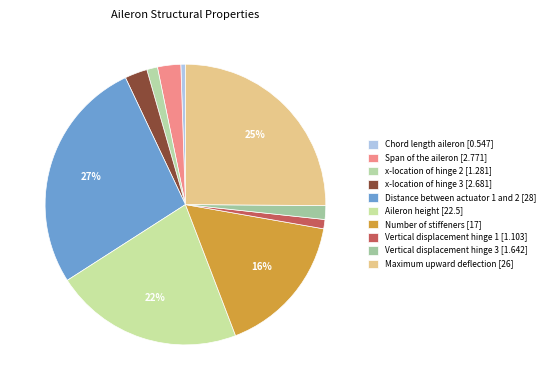

Is there a majority slice in this chart?

No